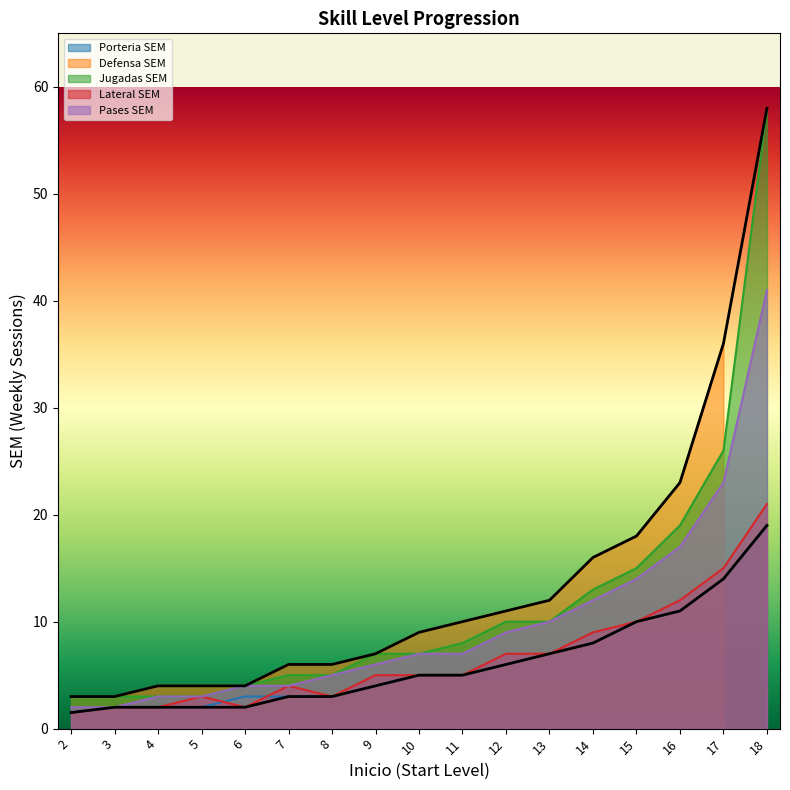

Which series has the widest spread of values?

Jugadas SEM